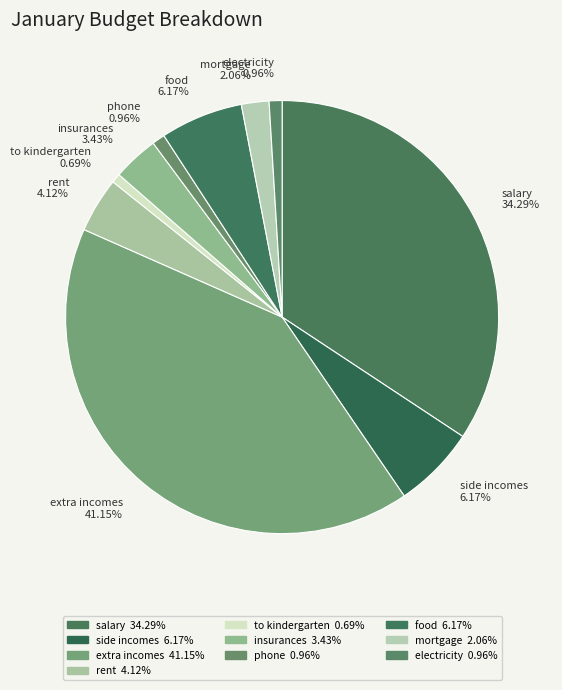

How many slices are in this pie chart?

10